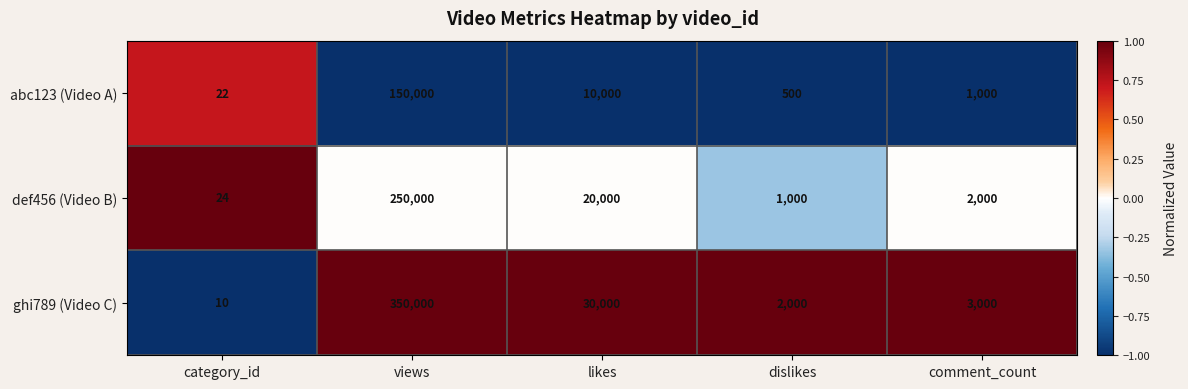

Which series has the widest spread of values?

ghi789 (Video C)